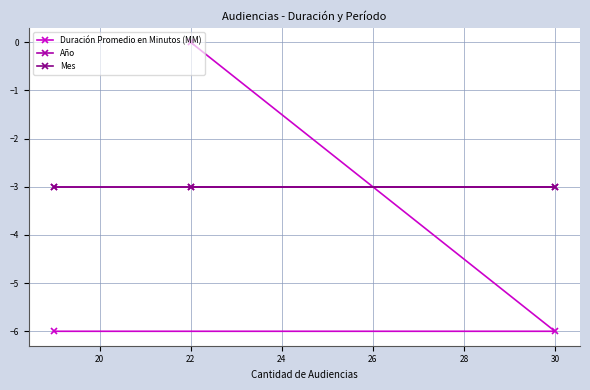

What is the sum of all Duración Promedio en Minutos (MM) values?

-12